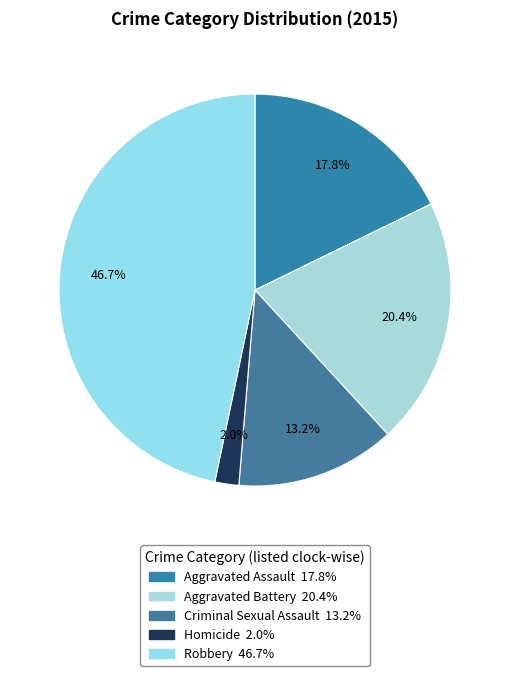

What is the total percentage of Aggravated Assault and Robbery?

64.5%